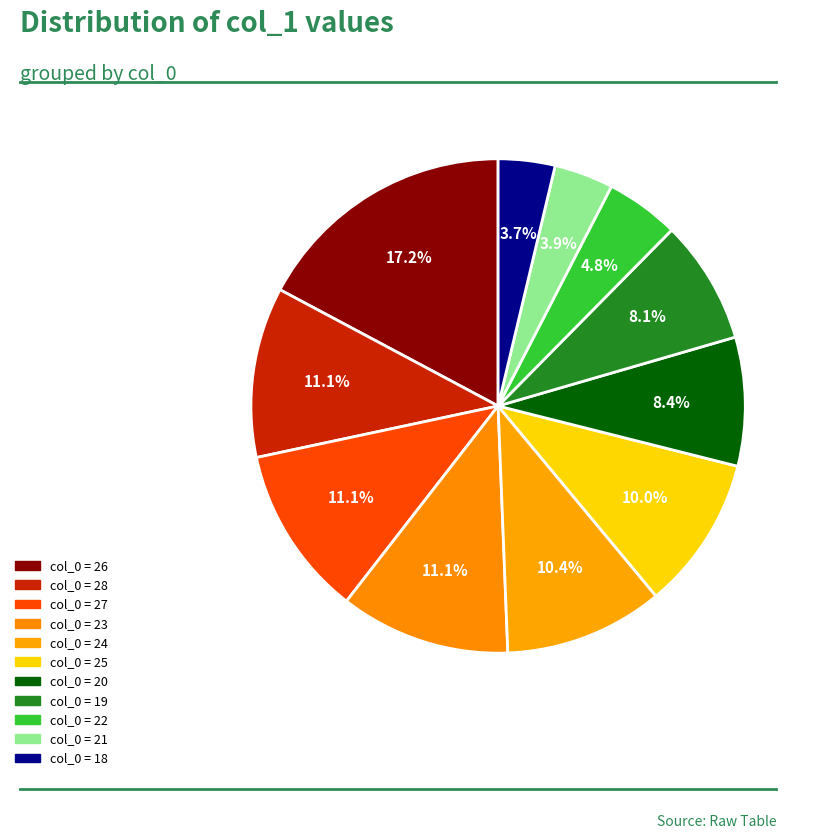

Count the number of slices in the pie.

11